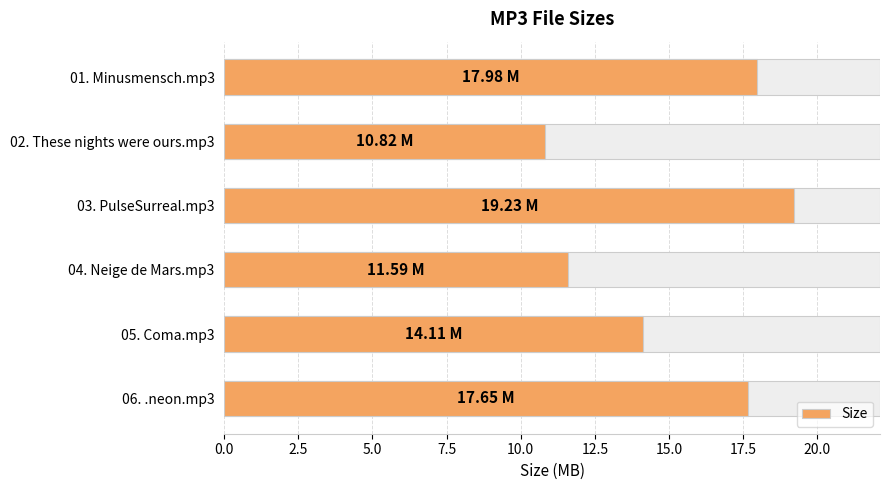

What is the sum of all values?

91.4